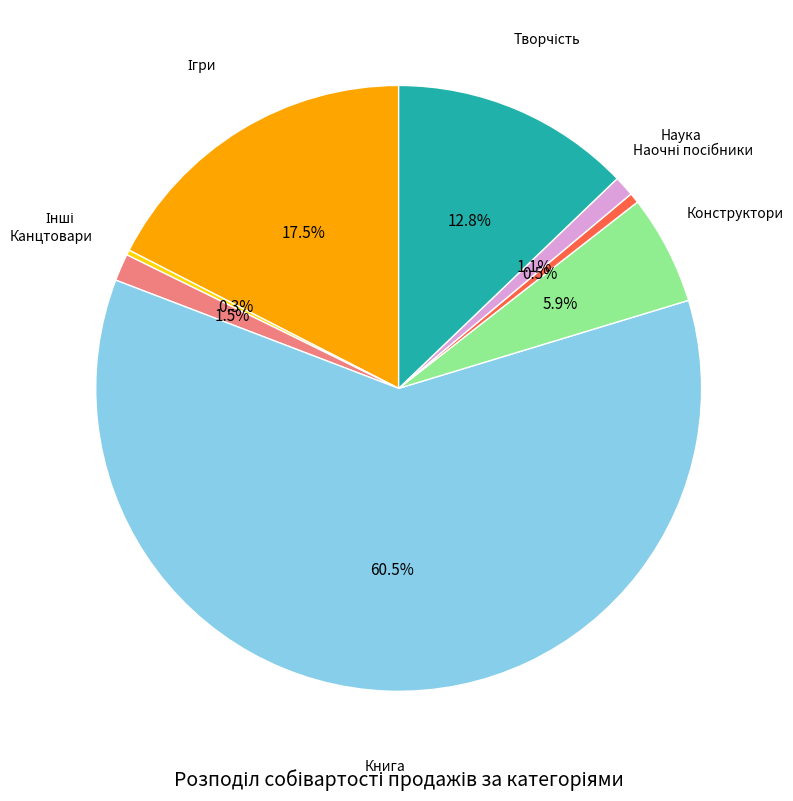

Is there a majority slice in this chart?

Yes